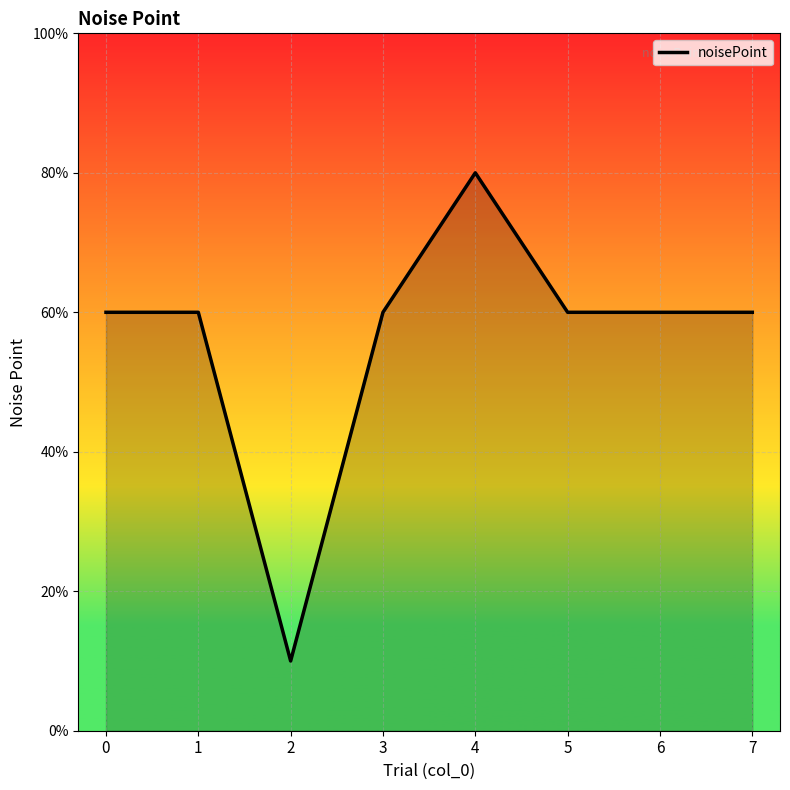

At which category does the chart reach its minimum across all series?

2